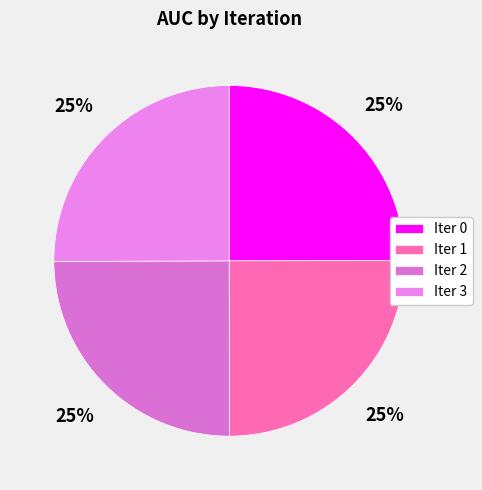

What is the largest slice in the pie chart?

3